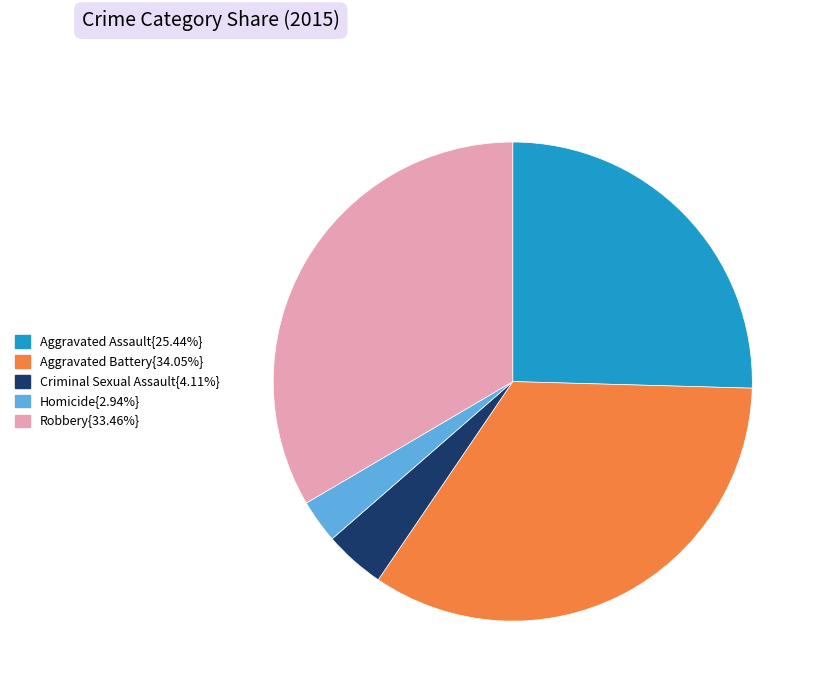

Approximately how many times larger is the value at Homicide{2.94%} compared to Criminal Sexual Assault{4.11%}?

0.7